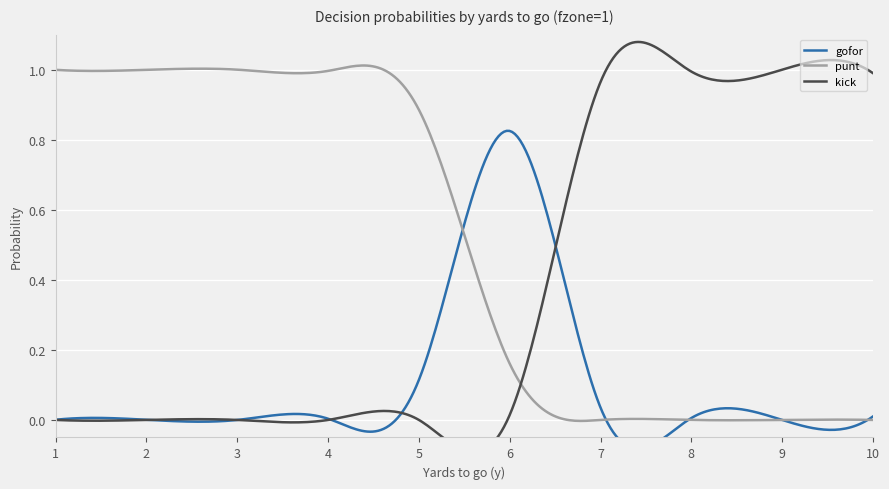

Is the value of kick at 2 greater than the value of gofor at 2?

No